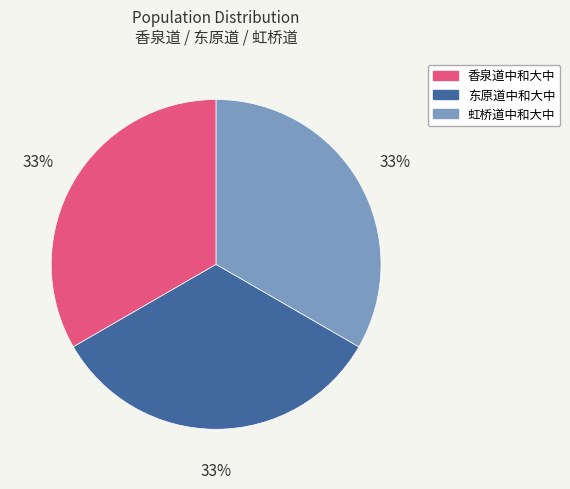

How many slices are in this pie chart?

3